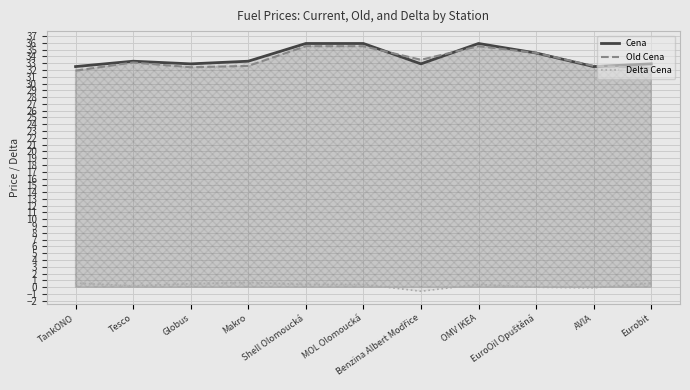

In Old Cena, how many points are lower than both neighbors (excluding endpoints)?

2